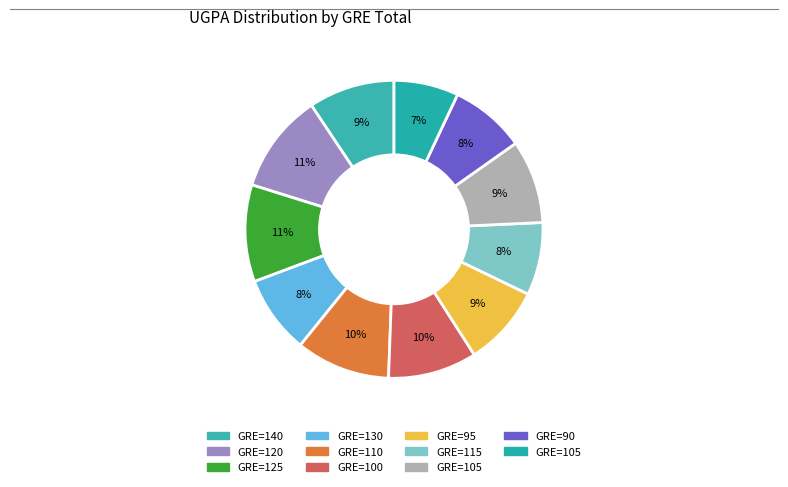

How many segments does this pie chart have?

11